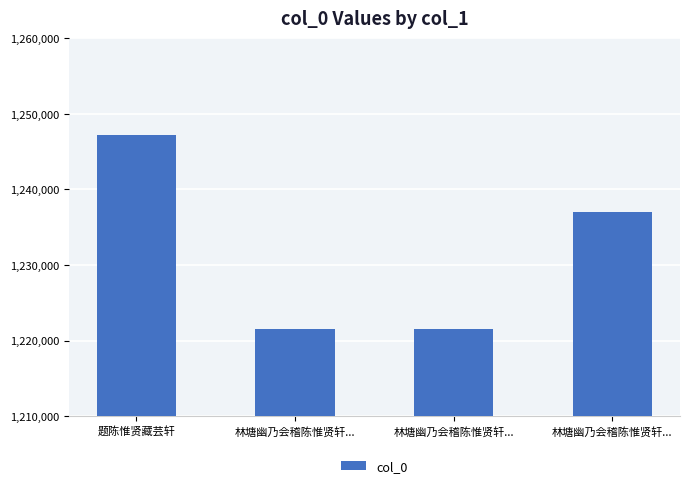

Is it true that the value at 题陈惟贤藏芸轩 is 1247148?

True